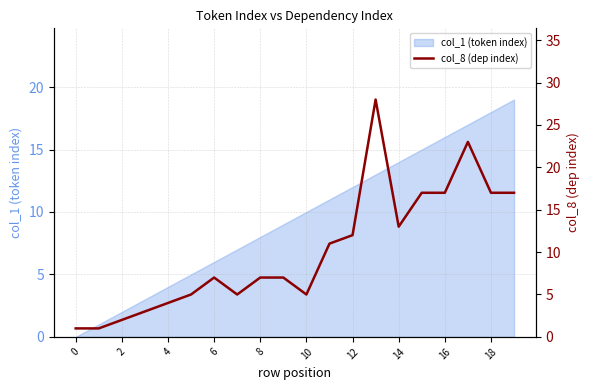

Is it true that col_1 (token index) equals 16 at 16?

True